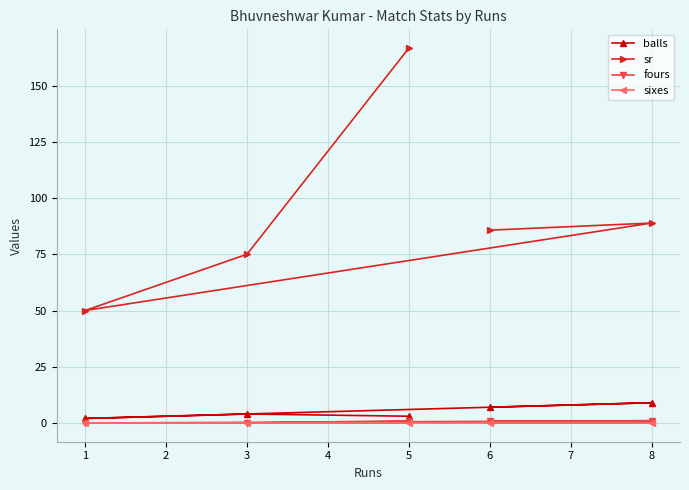

True or false: fours and balls cross at least once.

False